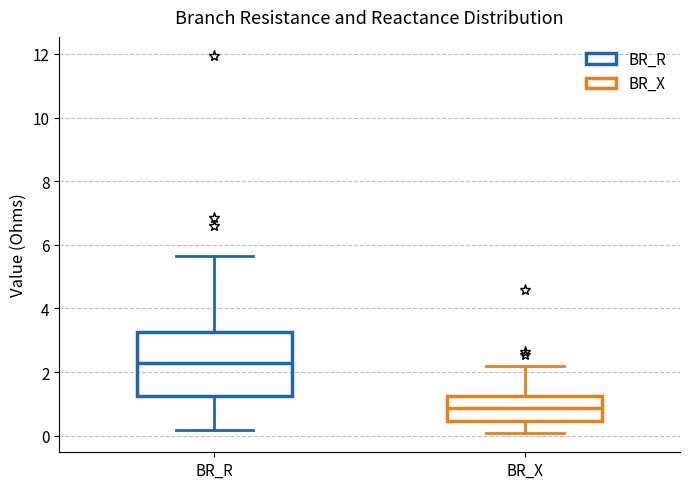

Reading left to right, read every box against the y-axis: the position of its median line, the range the box covers, and the ends of its whiskers. The values are not printed on the chart, so give them approximately, as read against the axis.

BR_R: median 2.2, box 1.2 to 3.2, whiskers 0.2 to 5.6
BR_X: median 0.8, box 0.4 to 1.2, whiskers 0.0 to 2.2